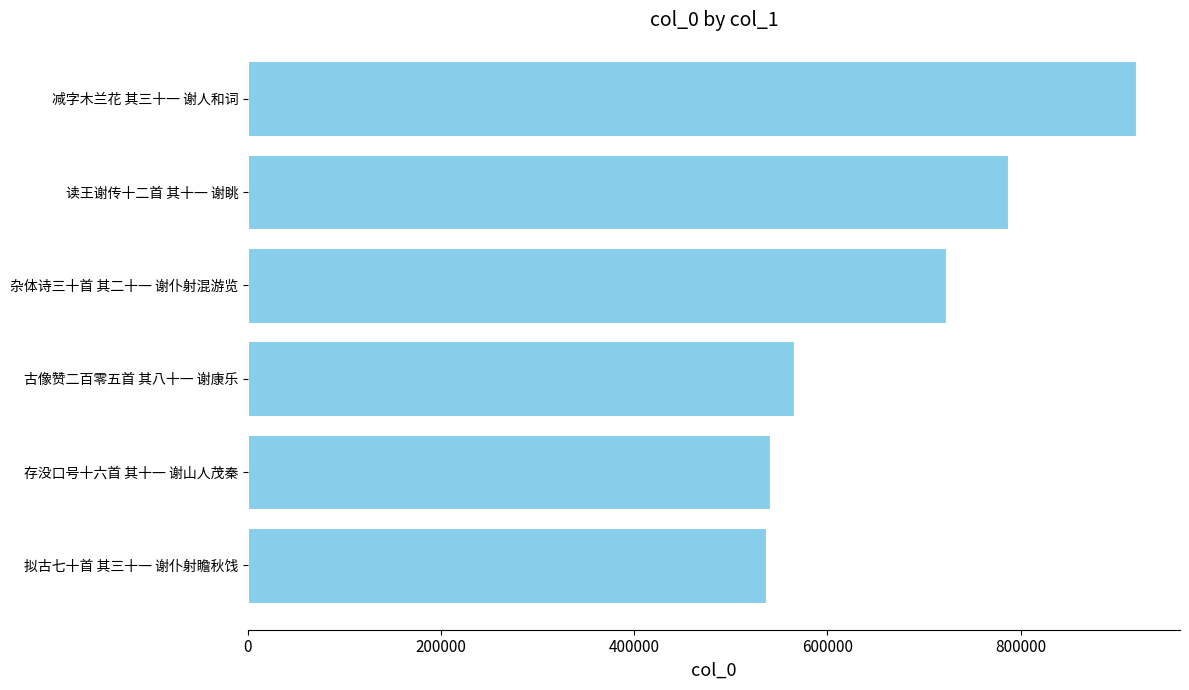

Is it true that the value at 存没口号十六首 其十一 谢山人茂秦 is 540002?

True